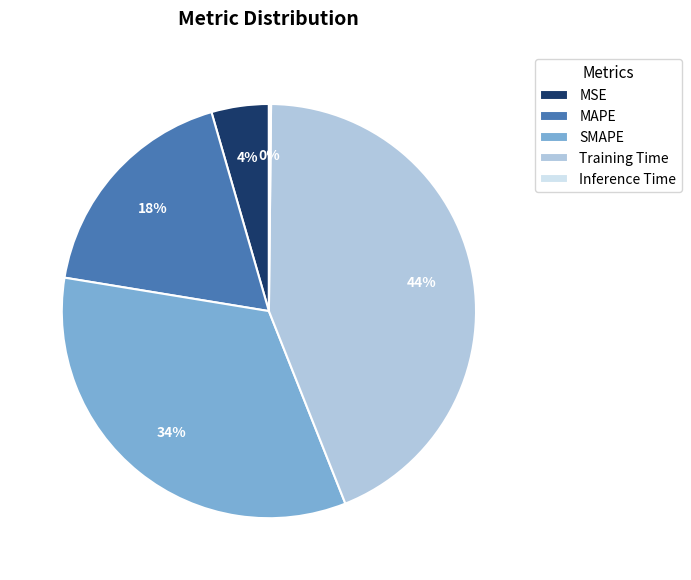

Which slice is the largest?

Training Time